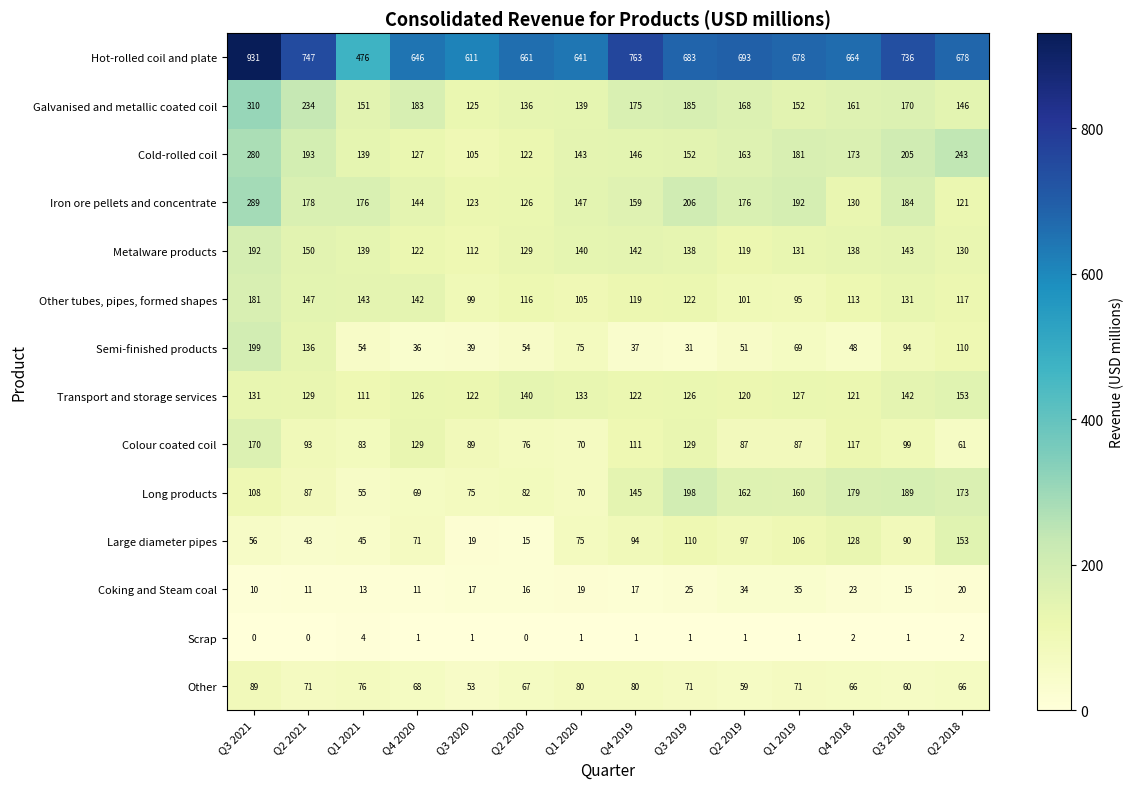

What is the sum of all Colour coated coil values?

1401